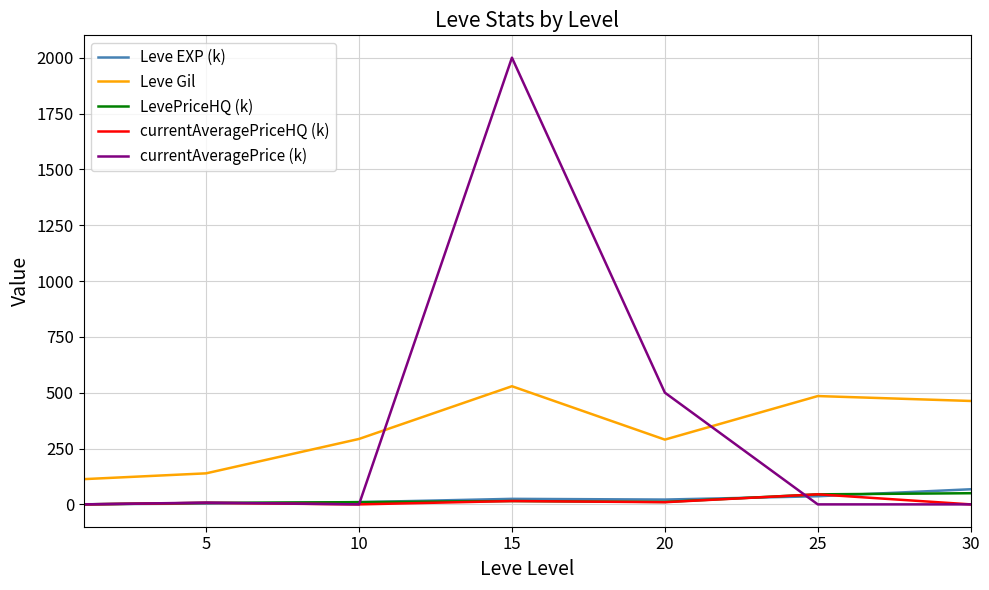

True or false: LevePriceHQ (k) and Leve Gil cross at least once.

False